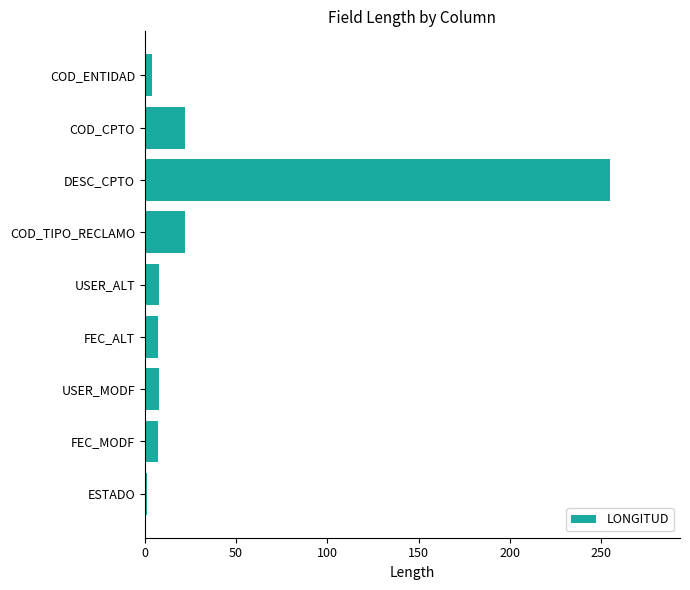

What is the greatest value displayed?

255